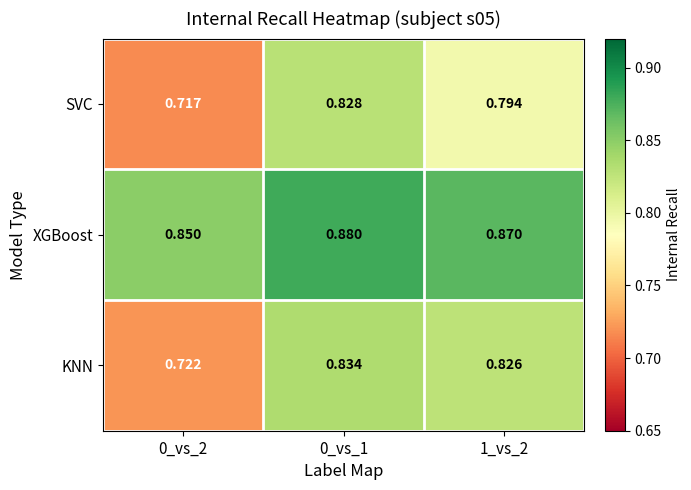

Which series has the largest total across all categories?

XGBoost